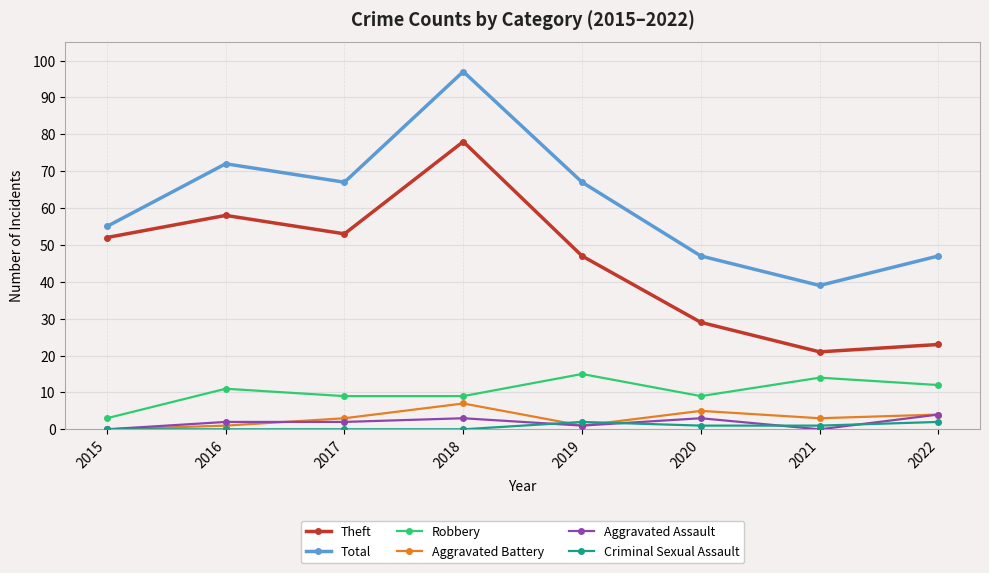

Is this an area chart (filled region under the line)?

No